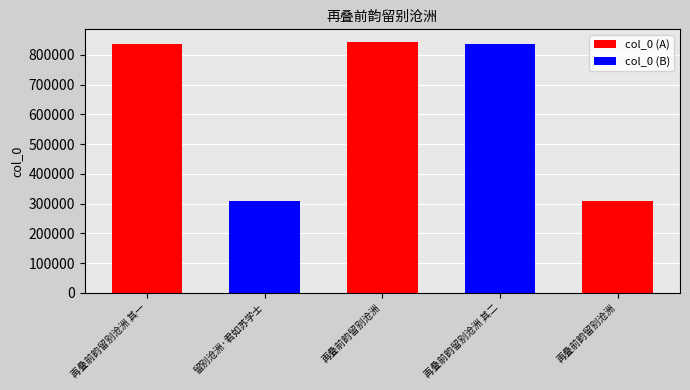

Which has a higher value, 再叠前韵留别沧洲 or 再叠前韵留别沧洲 其二?

再叠前韵留别沧洲 其二